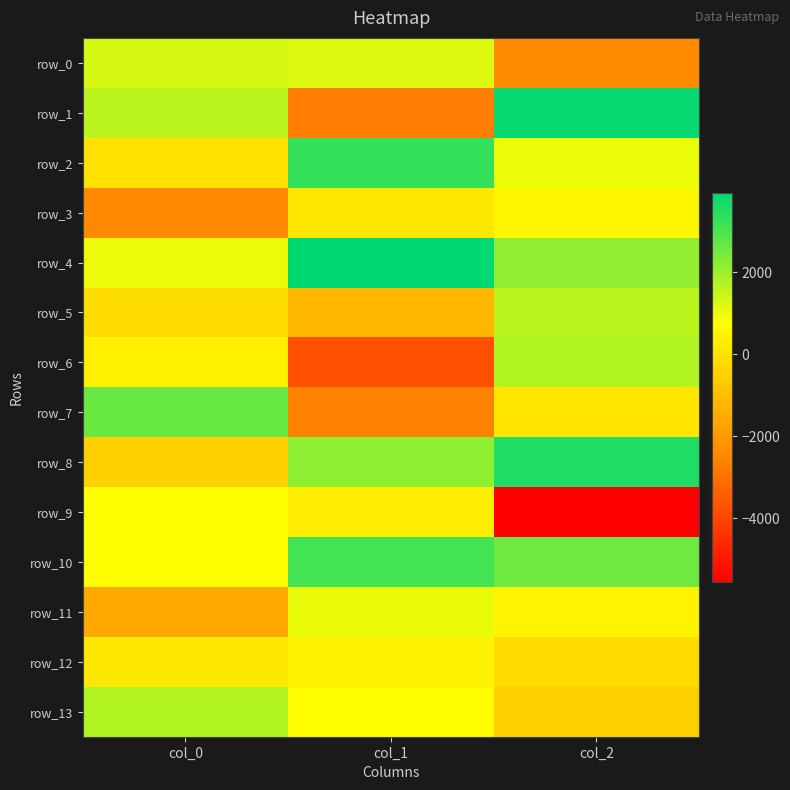

Rank the categories by row_9 value from highest to lowest.

col_0, col_1, col_2